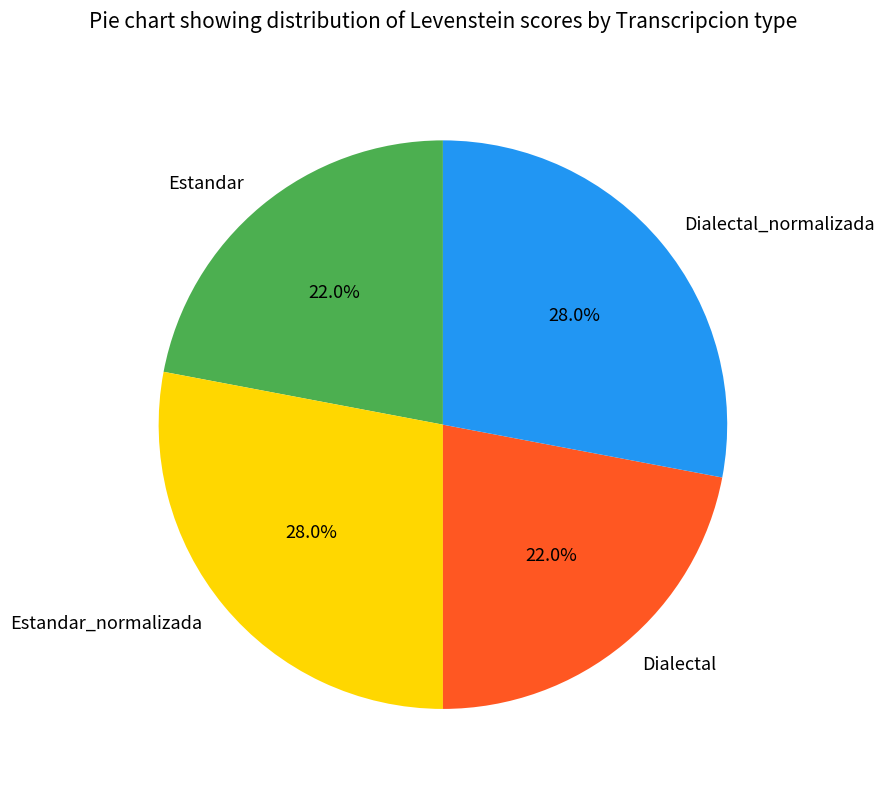

Between Dialectal and Estandar_normalizada, which is larger?

Estandar_normalizada